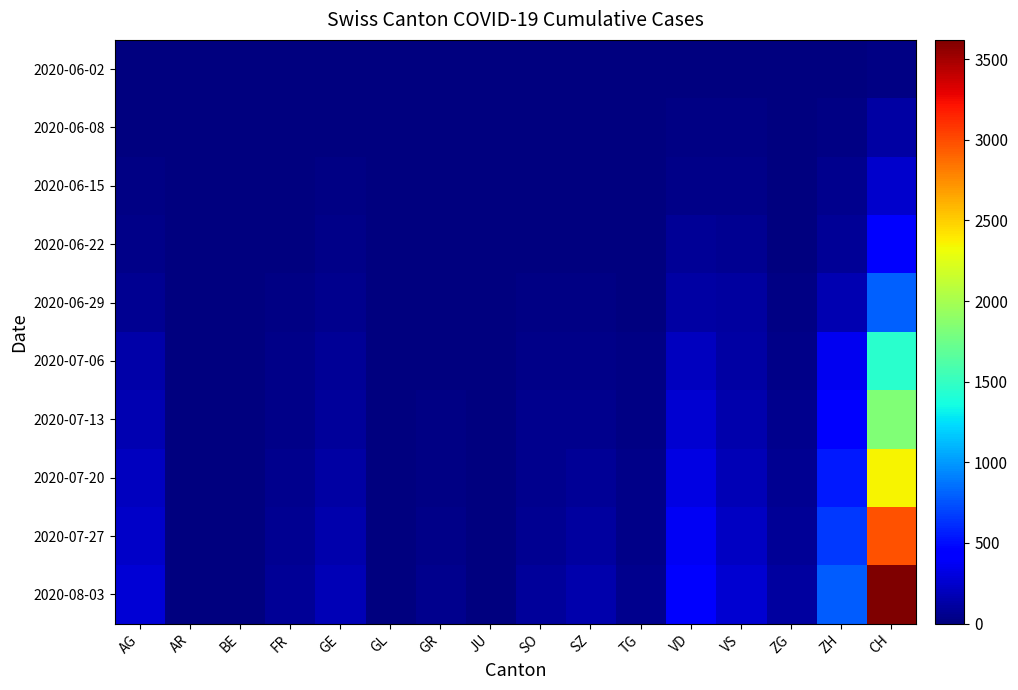

Reading left to right, extract all data points from this chart.

2020-06-02: AG=0	AR=0	BE=0	FR=2	GE=4	GL=0	GR=0	JU=0	SO=3	SZ=0	TG=0	VD=4	VS=2	ZG=0	ZH=2	CH=23
2020-06-08: AG=8	AR=0	BE=0	FR=8	GE=12	GL=0	GR=1	JU=0	SO=6	SZ=0	TG=1	VD=16	VS=15	ZG=1	ZH=23	CH=124
2020-06-15: AG=20	AR=0	BE=0	FR=4	GE=20	GL=0	GR=1	JU=0	SO=8	SZ=1	TG=0	VD=35	VS=32	ZG=11	ZH=45	CH=250
2020-06-22: AG=31	AR=0	BE=0	FR=7	GE=30	GL=0	GR=3	JU=0	SO=11	SZ=6	TG=2	VD=71	VS=58	ZG=14	ZH=83	CH=430
2020-06-29: AG=68	AR=2	BE=0	FR=17	GE=48	GL=1	GR=8	JU=0	SO=16	SZ=21	TG=11	VD=121	VS=105	ZG=21	ZH=161	CH=793
2020-07-06: AG=135	AR=4	BE=0	FR=29	GE=71	GL=1	GR=13	JU=0	SO=32	SZ=35	TG=21	VD=207	VS=127	ZG=36	ZH=356	CH=1456
2020-07-13: AG=167	AR=6	BE=0	FR=34	GE=91	GL=3	GR=19	JU=1	SO=44	SZ=53	TG=25	VD=261	VS=146	ZG=49	ZH=430	CH=1838
2020-07-20: AG=199	AR=8	BE=1	FR=45	GE=117	GL=5	GR=27	JU=2	SO=55	SZ=79	TG=30	VD=318	VS=178	ZG=63	ZH=540	CH=2350
2020-07-27: AG=231	AR=11	BE=2	FR=60	GE=148	GL=8	GR=38	JU=3	SO=70	SZ=108	TG=40	VD=381	VS=215	ZG=82	ZH=660	CH=2980
2020-08-03: AG=270	AR=14	BE=3	FR=78	GE=182	GL=12	GR=51	JU=5	SO=88	SZ=142	TG=55	VD=450	VS=258	ZG=104	ZH=790	CH=3620